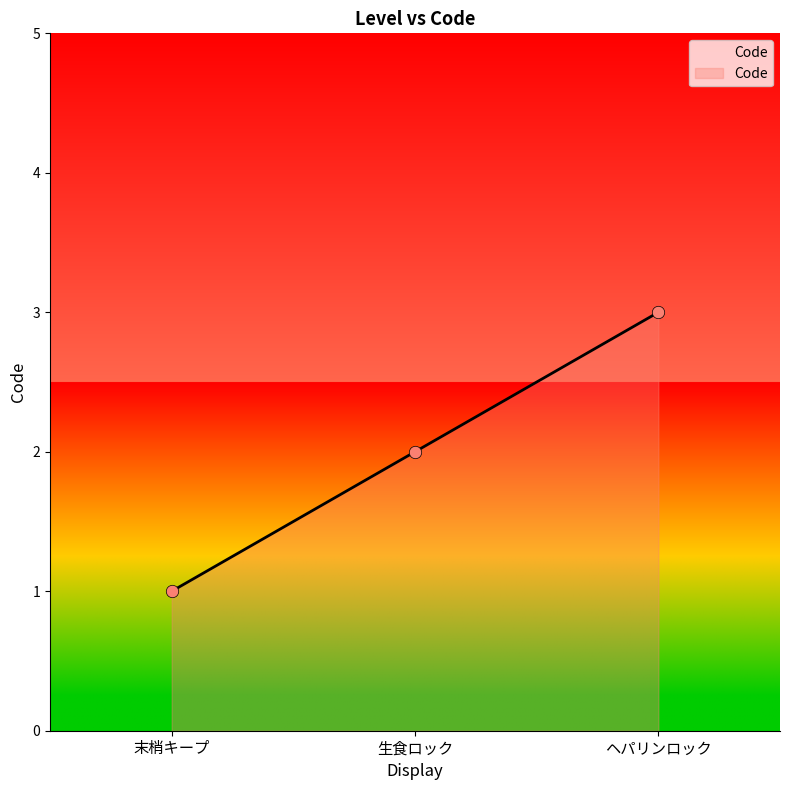

Which has a higher value, 生食ロック or 末梢キープ?

生食ロック